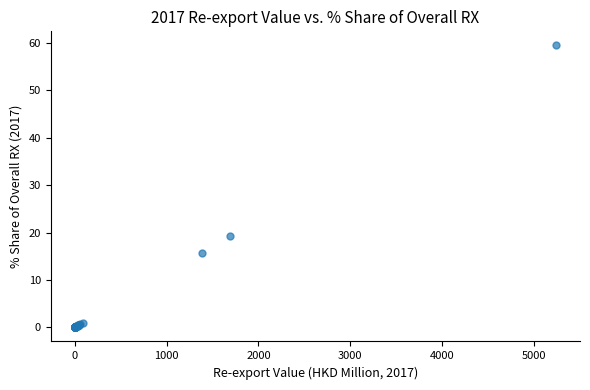

What Y value in the scatter plot is closest to 29?

19.2